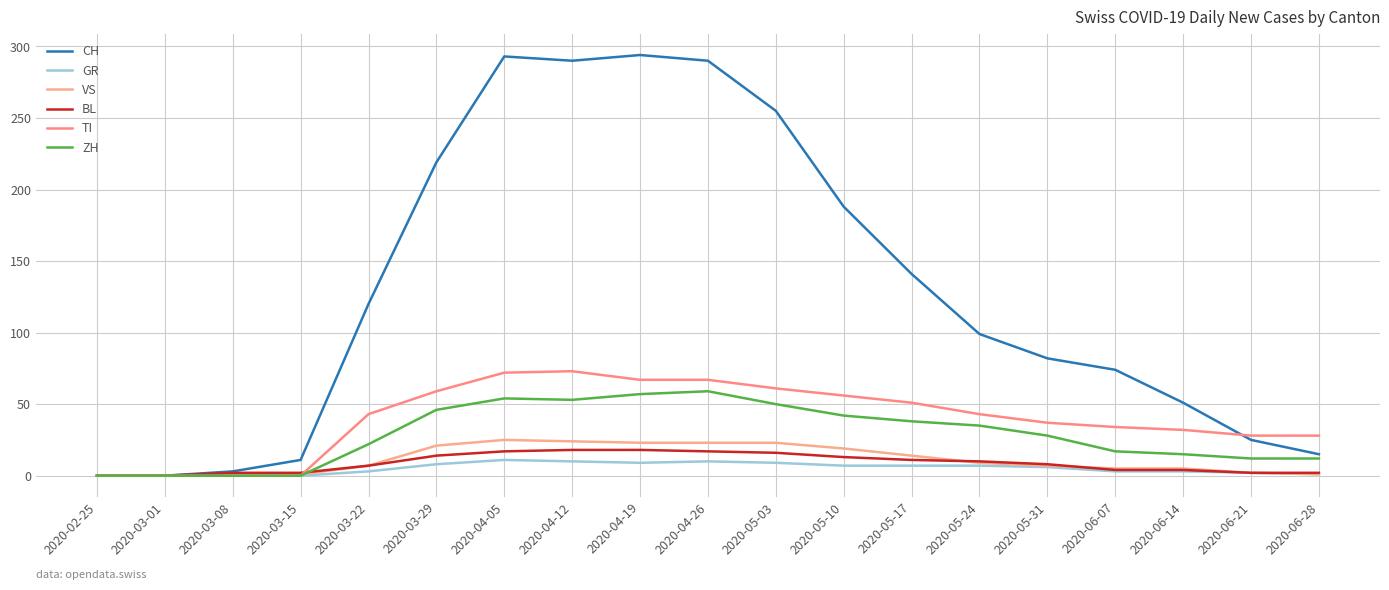

List the series in order of their peak value, highest first.

CH, TI, ZH, VS, BL, GR